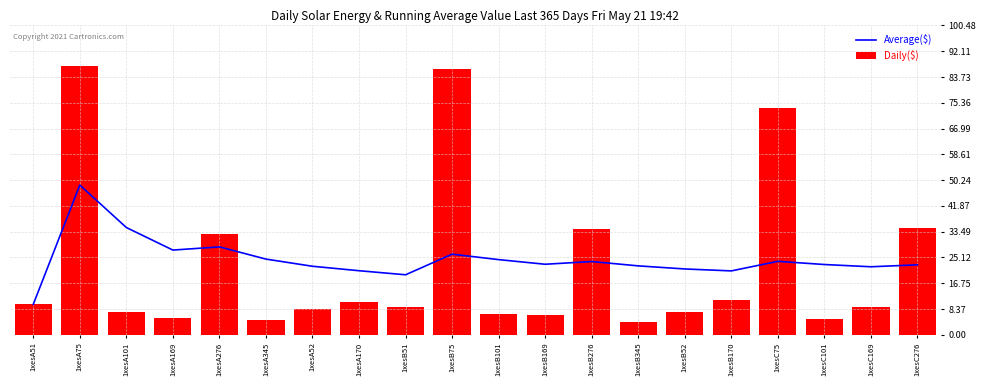

Between 1xesA276 and 1xesA52, which series saw the biggest shift?

Daily($)